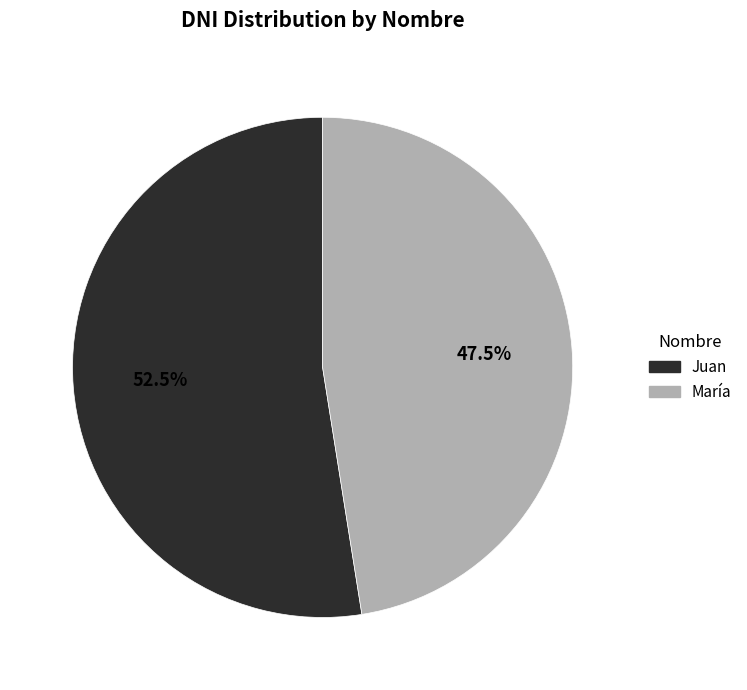

What is the ratio of the value at Juan to the value at María?

1.1